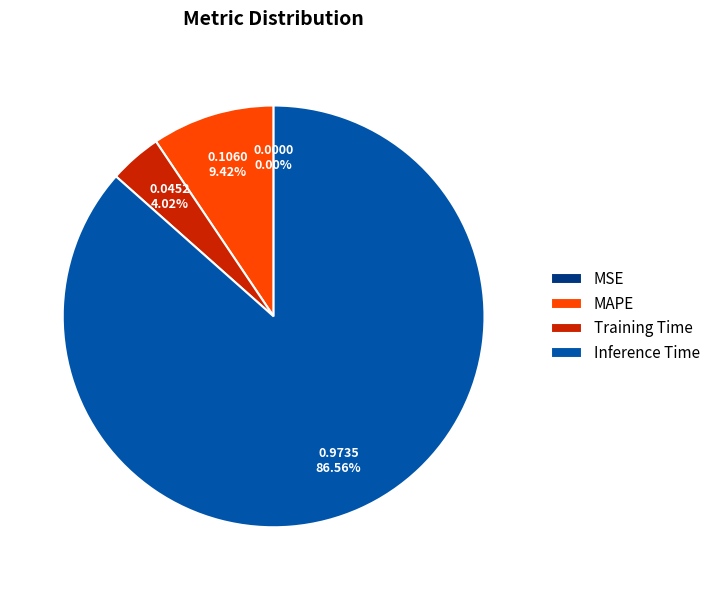

What is the majority slice?

Inference Time